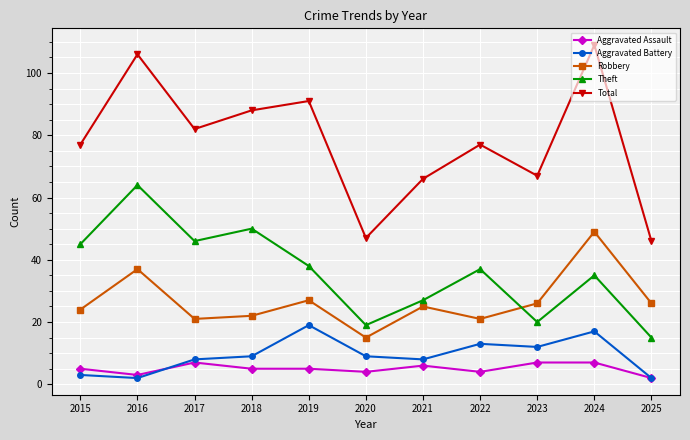

True or false: Total and Aggravated Battery intersect in this chart.

False